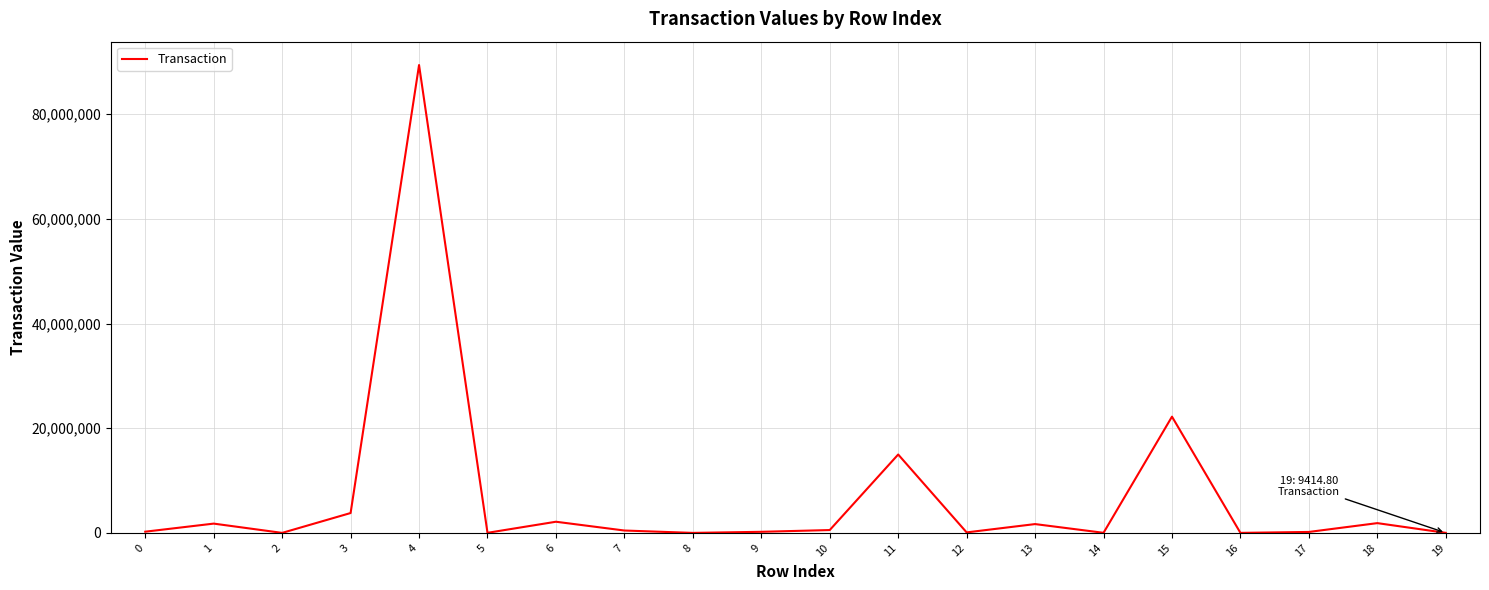

Is this an area chart (filled region under the line)?

No